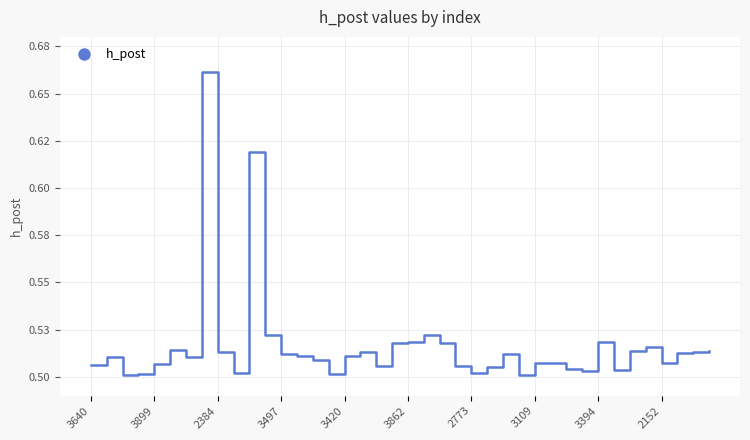

Does the chart have visible grid lines?

Yes